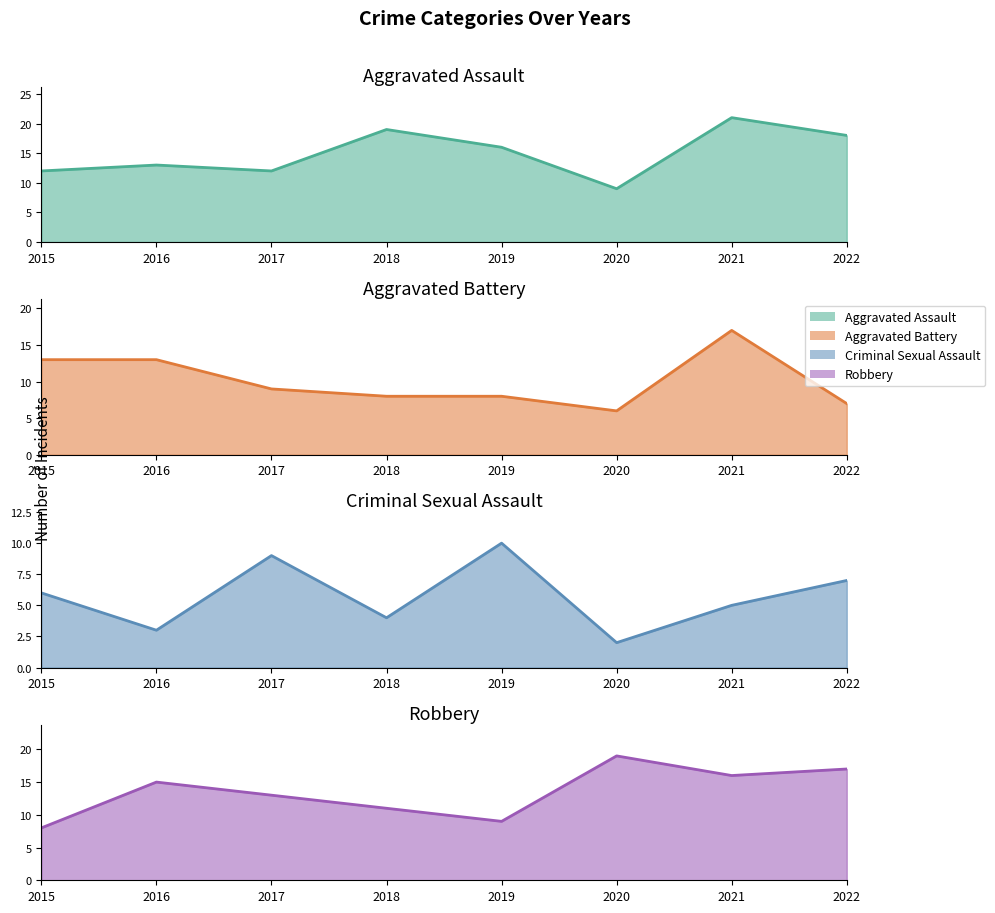

What is the spread (max minus min) of values at 2020?

17